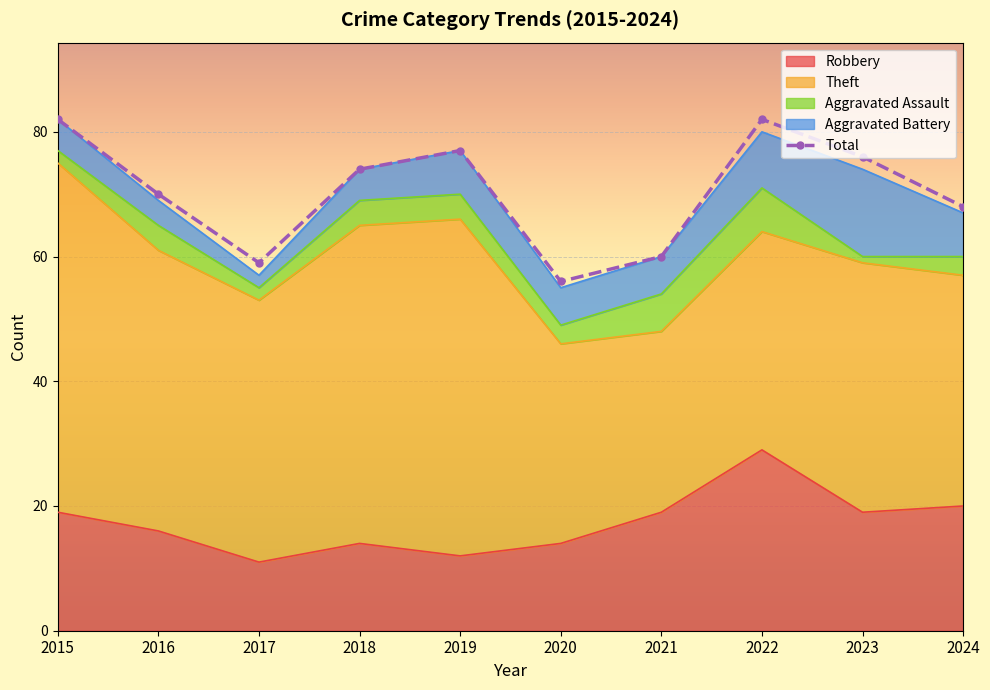

What are all the series names shown in the legend?

Robbery, Theft, Aggravated Assault, Aggravated Battery, Total